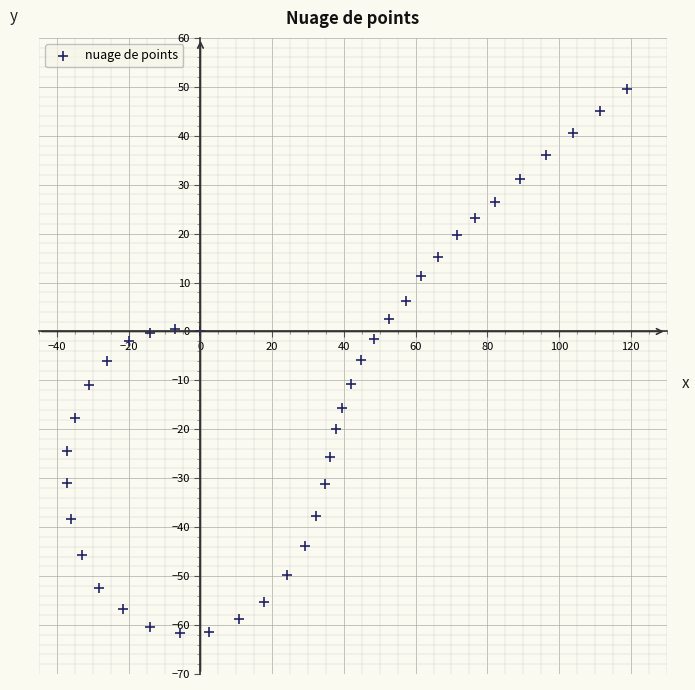

What is the range of X values (max minus min)?

156.2